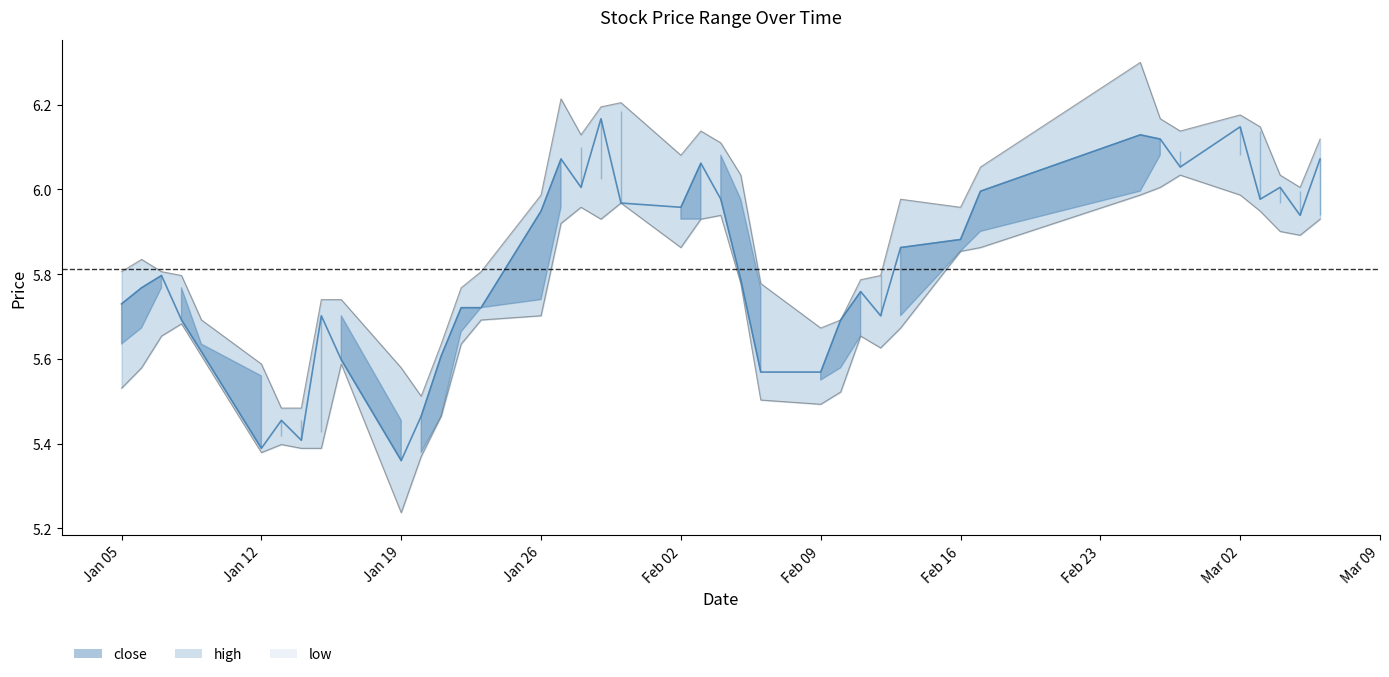

In low, how many points are higher than both neighbors (excluding endpoints)?

8